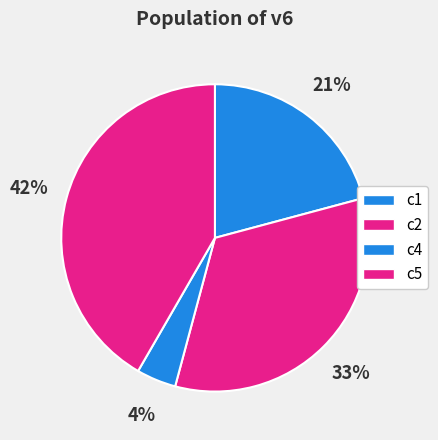

How many slices are in this pie chart?

4